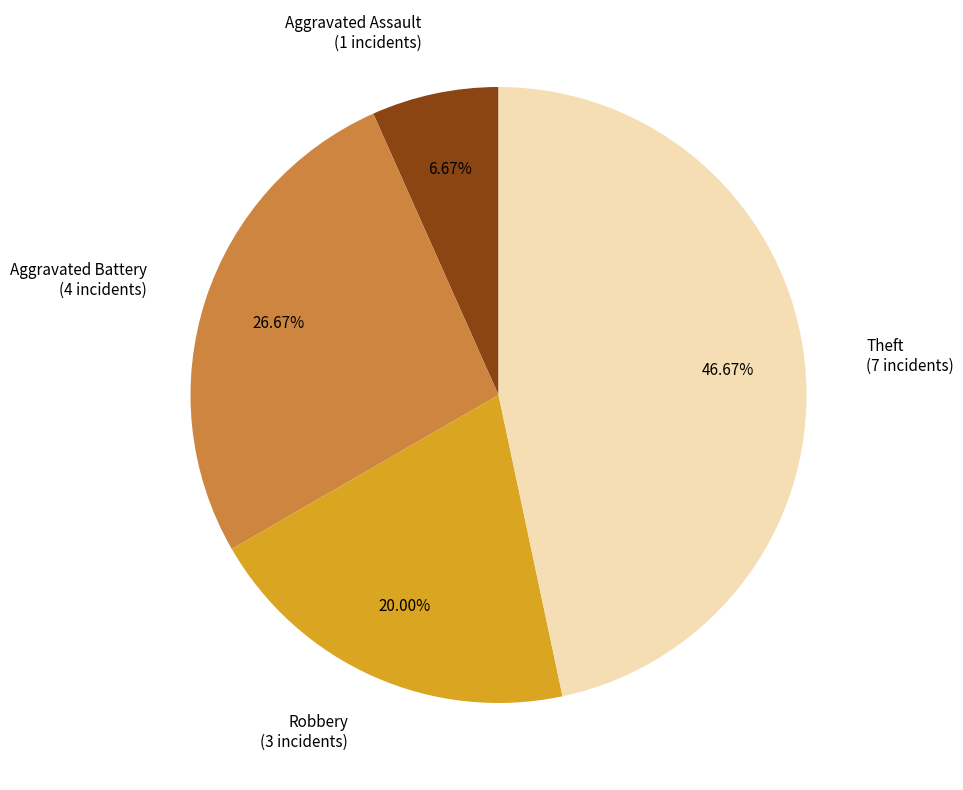

To the nearest percent, what portion does Aggravated Assault represent?

7%